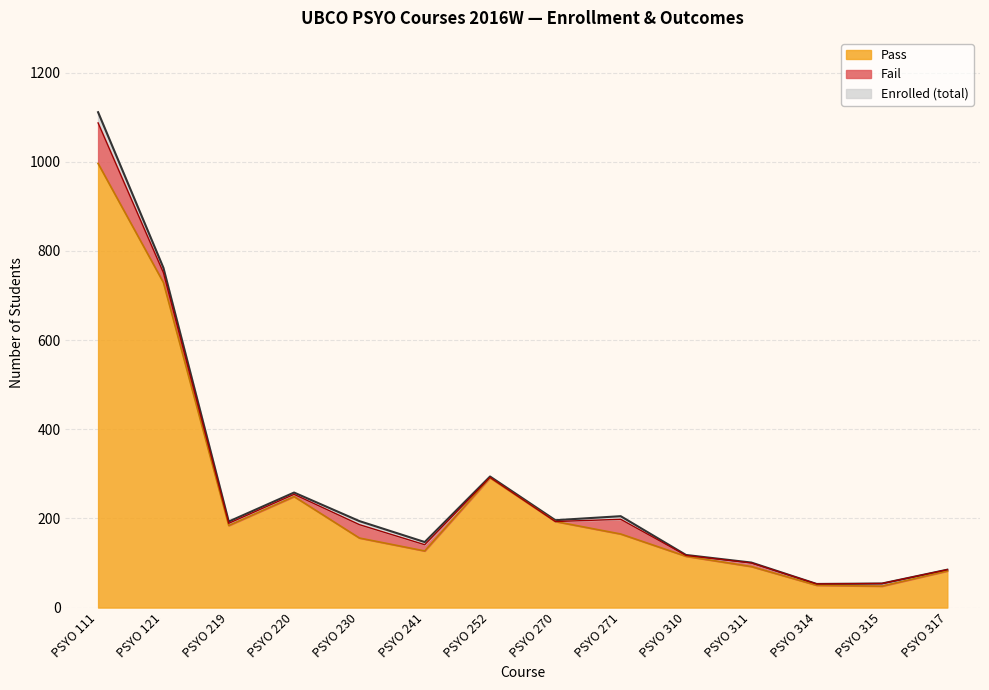

What are all the series names shown in the legend?

Pass, Fail, Enrolled (total)